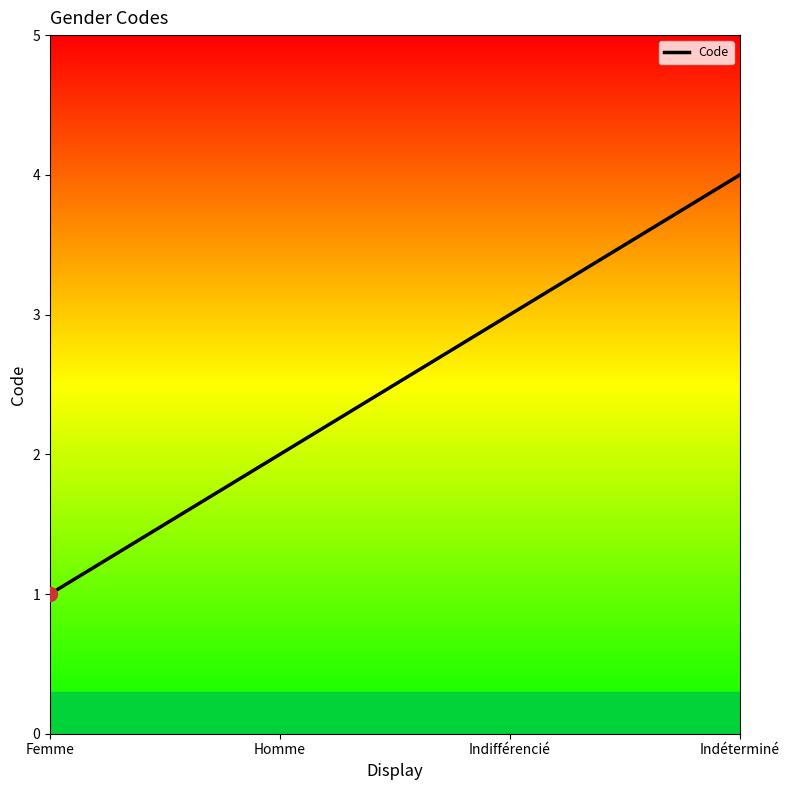

Reading right to left, extract all data points from this chart.

Indéterminé=4	Indifférencié=3	Homme=2	Femme=1